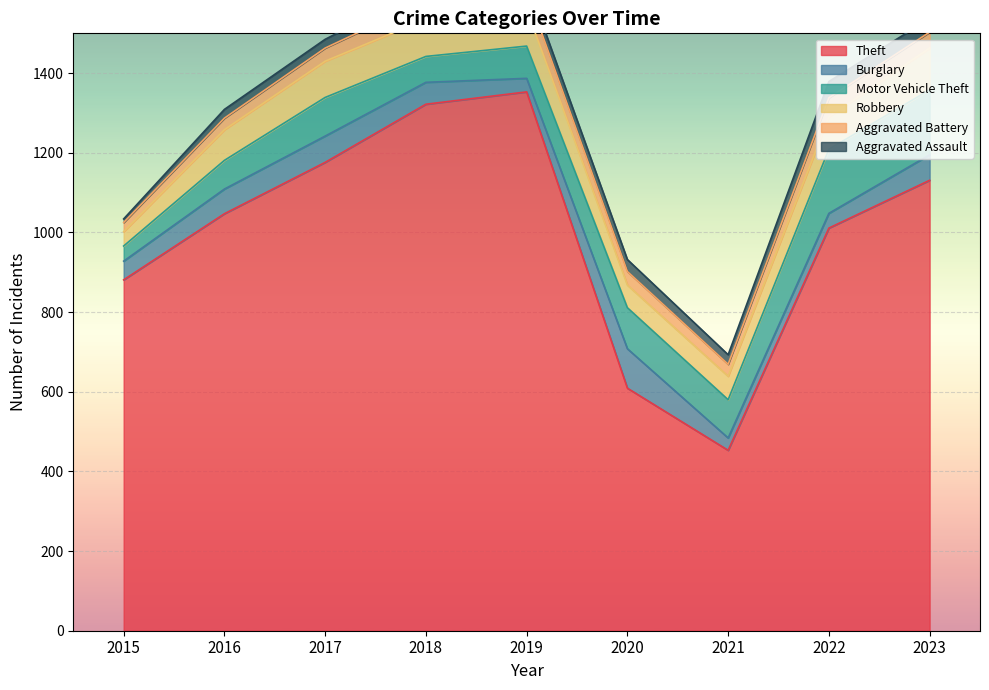

List the labels in order of Theft value, smallest first.

2021, 2020, 2015, 2022, 2016, 2023, 2017, 2018, 2019